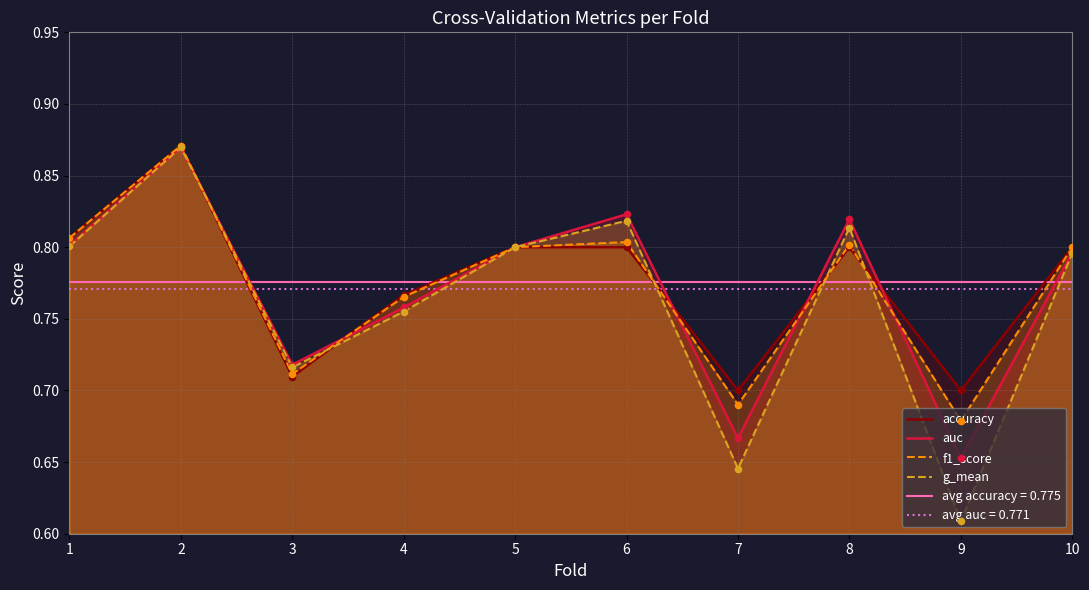

What is the total value across all series at 10?

3.2